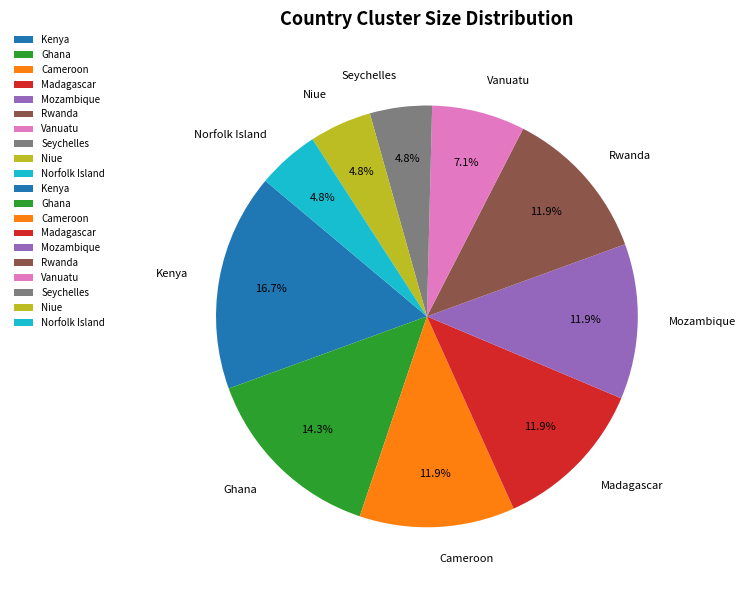

Is there a majority slice in this chart?

No